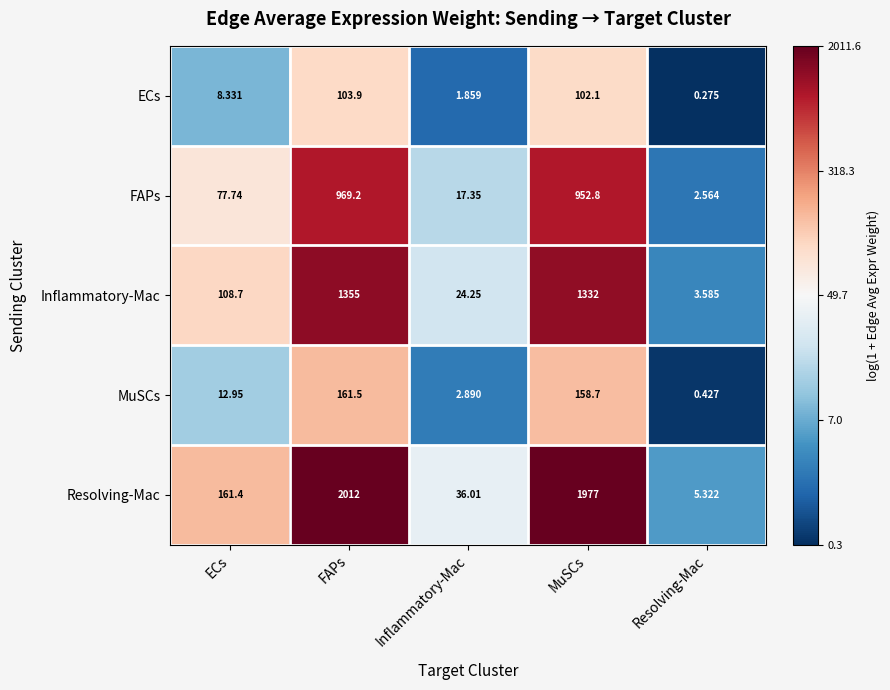

Which category has the lowest value in the MuSCs series?

Resolving-Mac